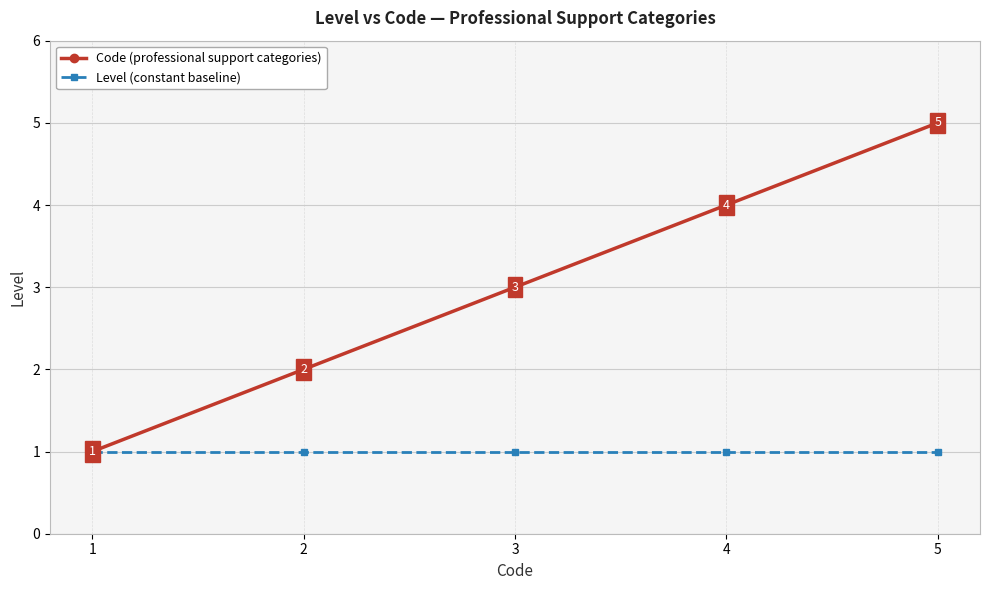

True or false: Code (professional support categories) has more than 0 points higher than both neighbors.

False